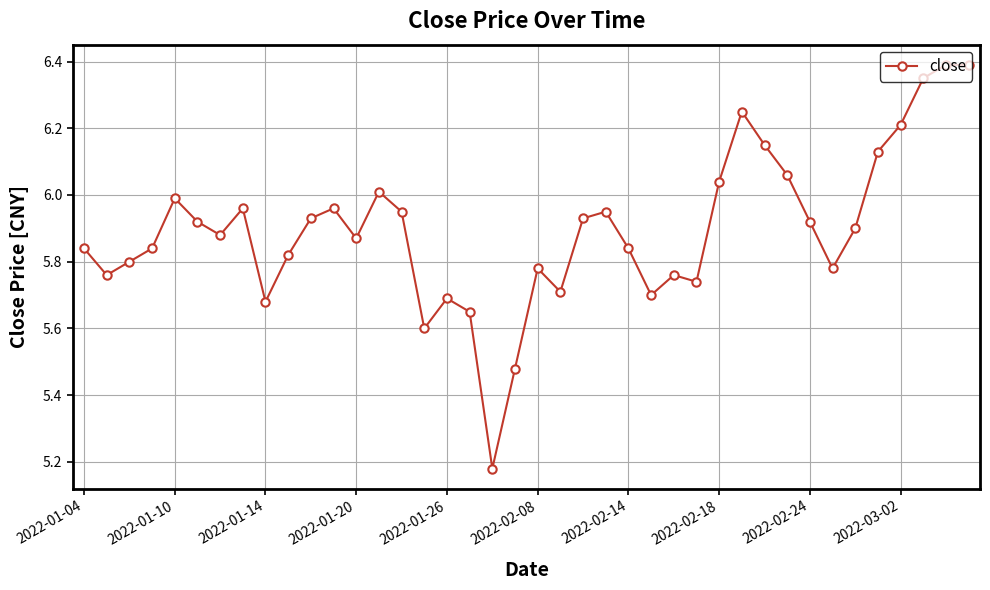

What is the maximum value shown in the chart?

6.4